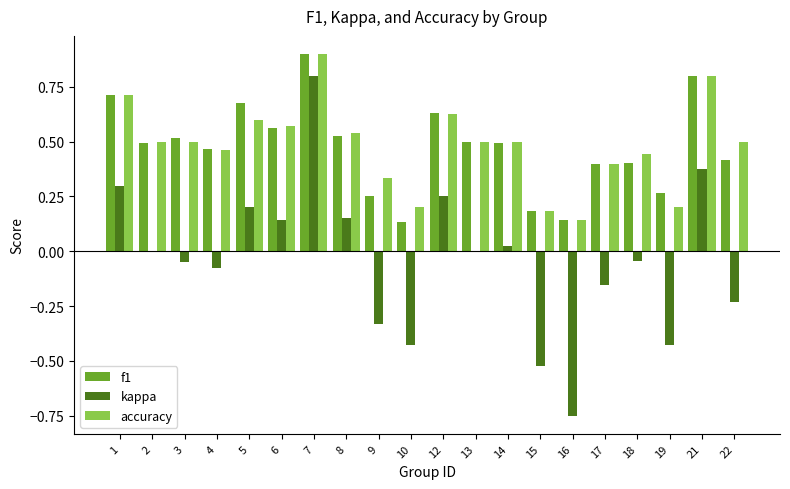

What is the sum of the f1 values at 8 and 3?

1.0